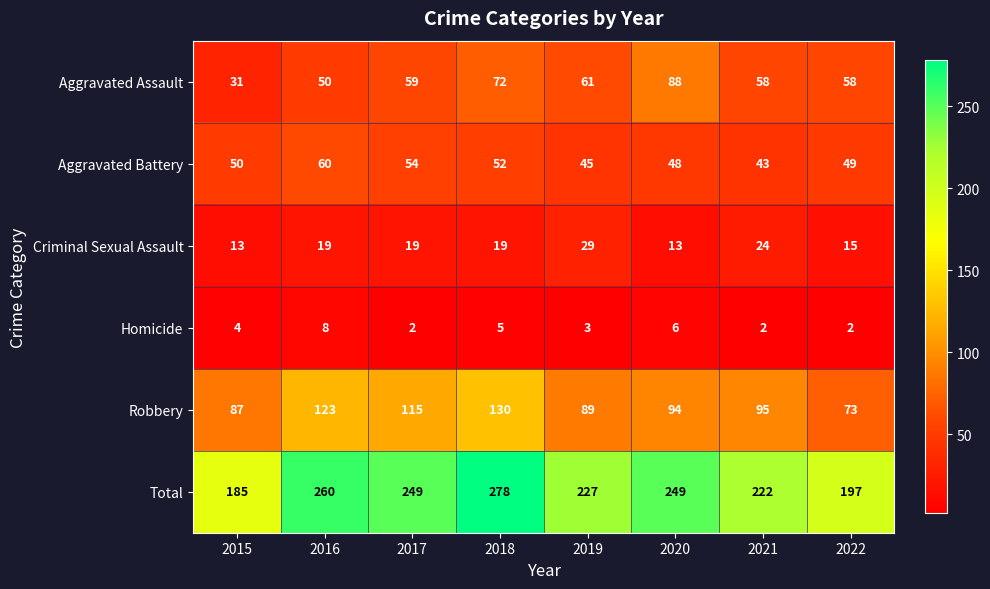

The Total series shows 227 at 2019. True or false?

True